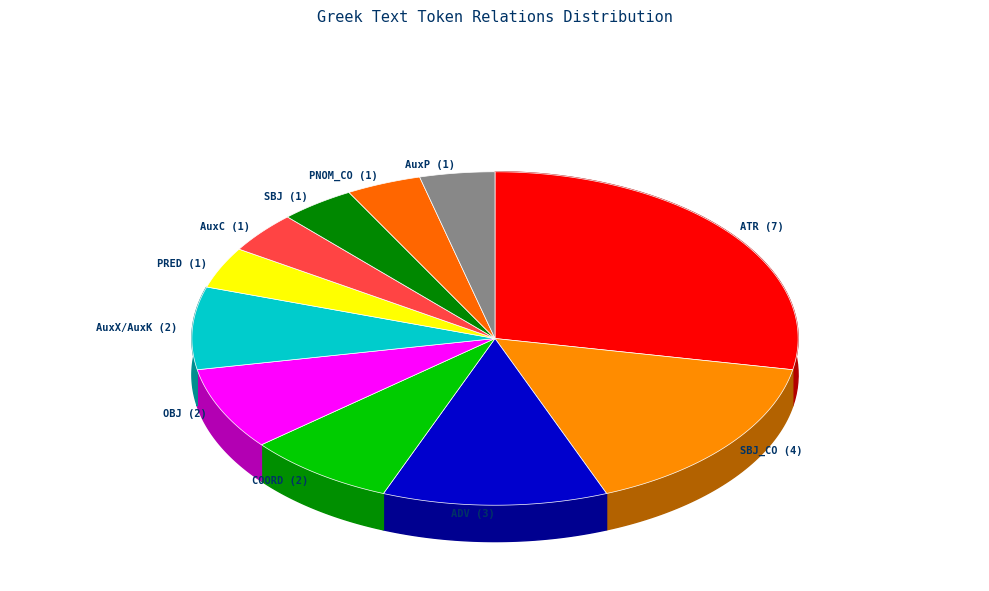

To the nearest percent, what is the average slice percentage?

9%